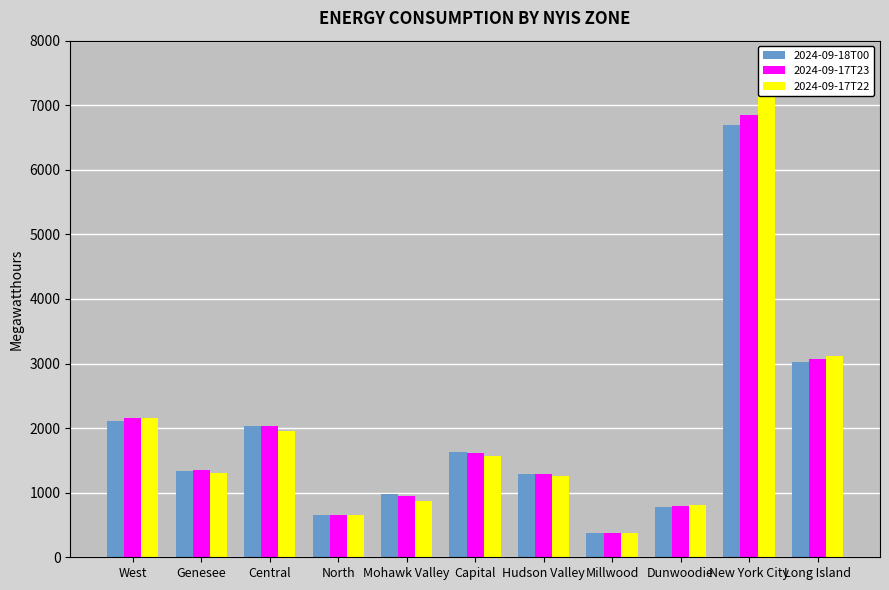

The value of 2024-09-18T00 at Central is 2036. True or false?

True